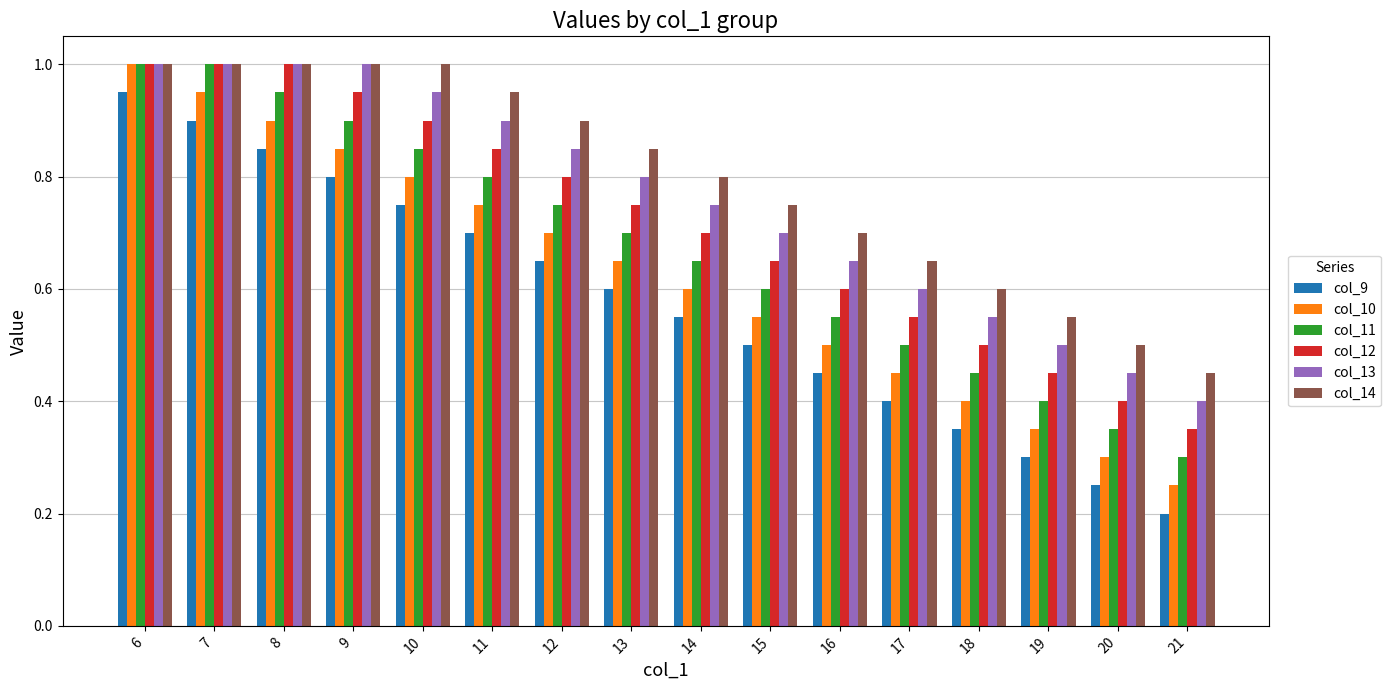

The value of col_13 at 12 is 0.8. True or false?

True